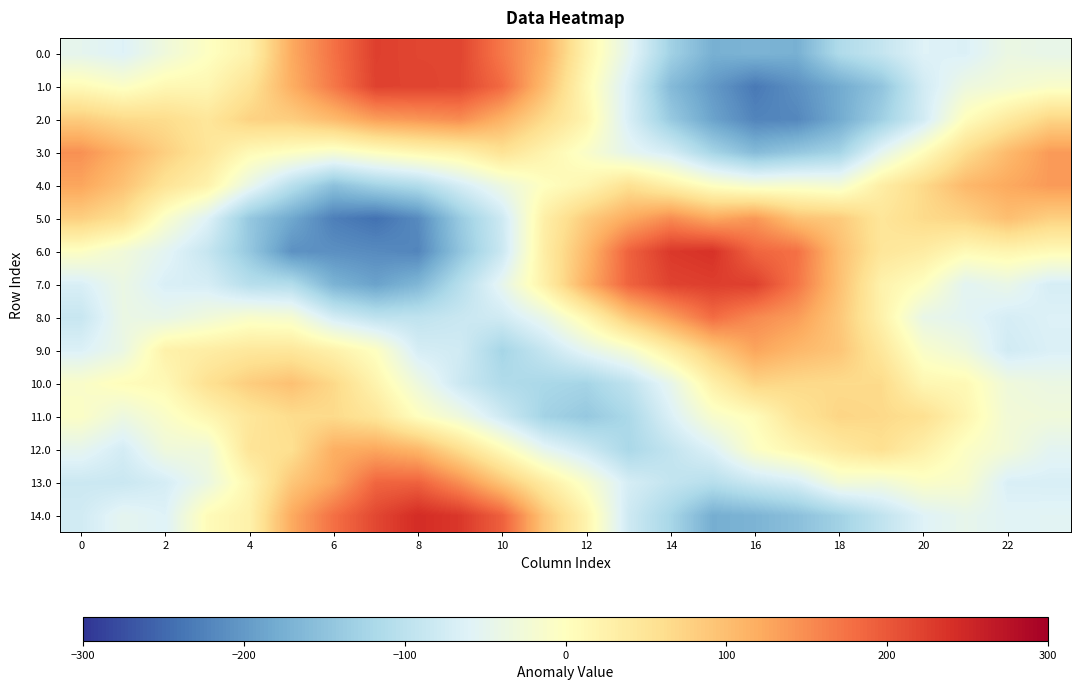

Count the number of categories in the chart.

24